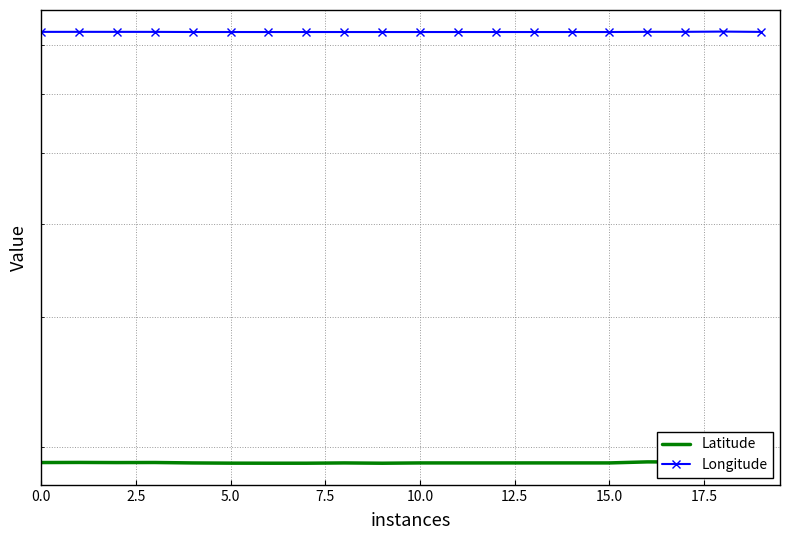

What value does the Longitude series have at 19?

72.8